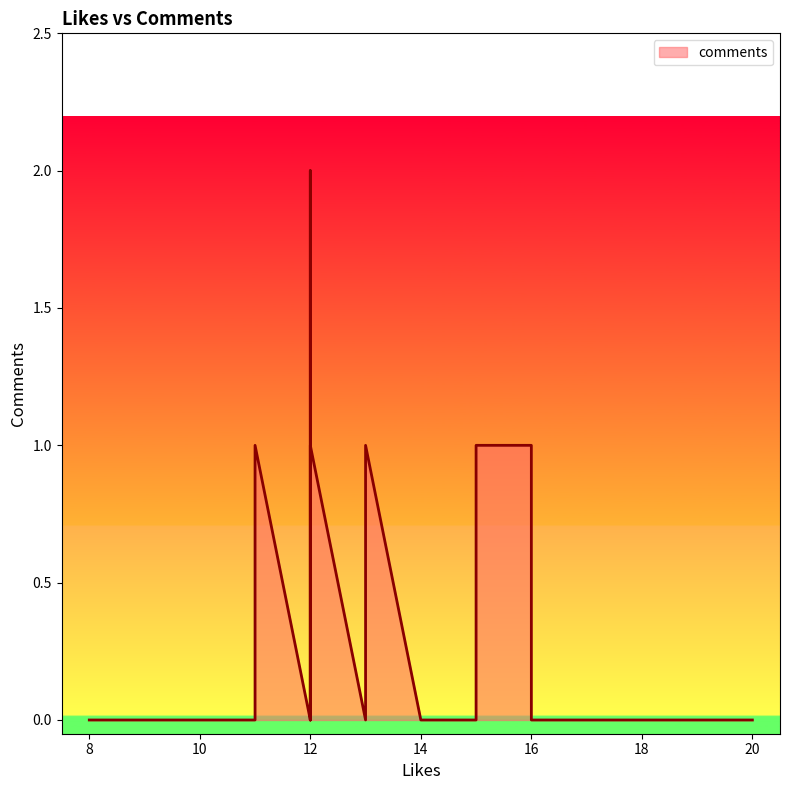

At which label is the value closest to 1?

16